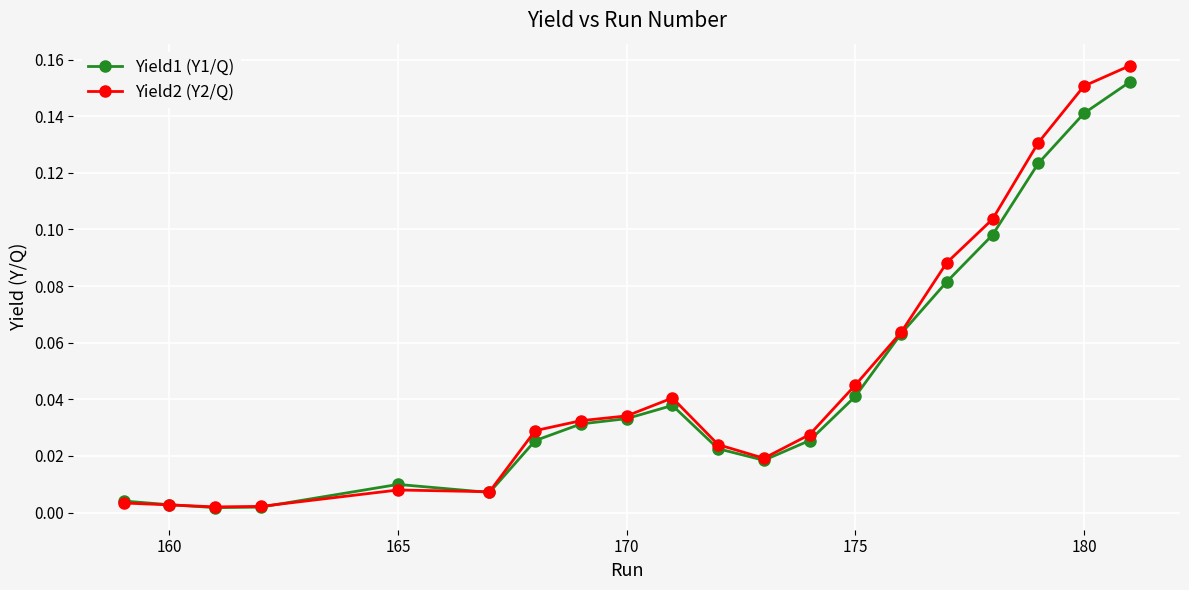

At how many categories does at least one series exceed 0?

20